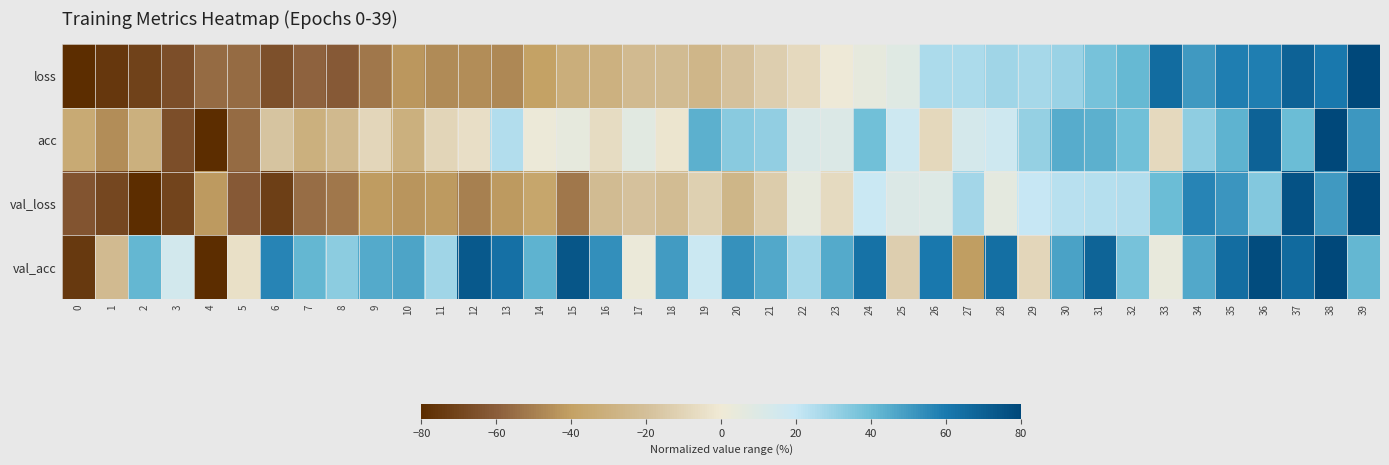

Count the number of data series in this chart.

4